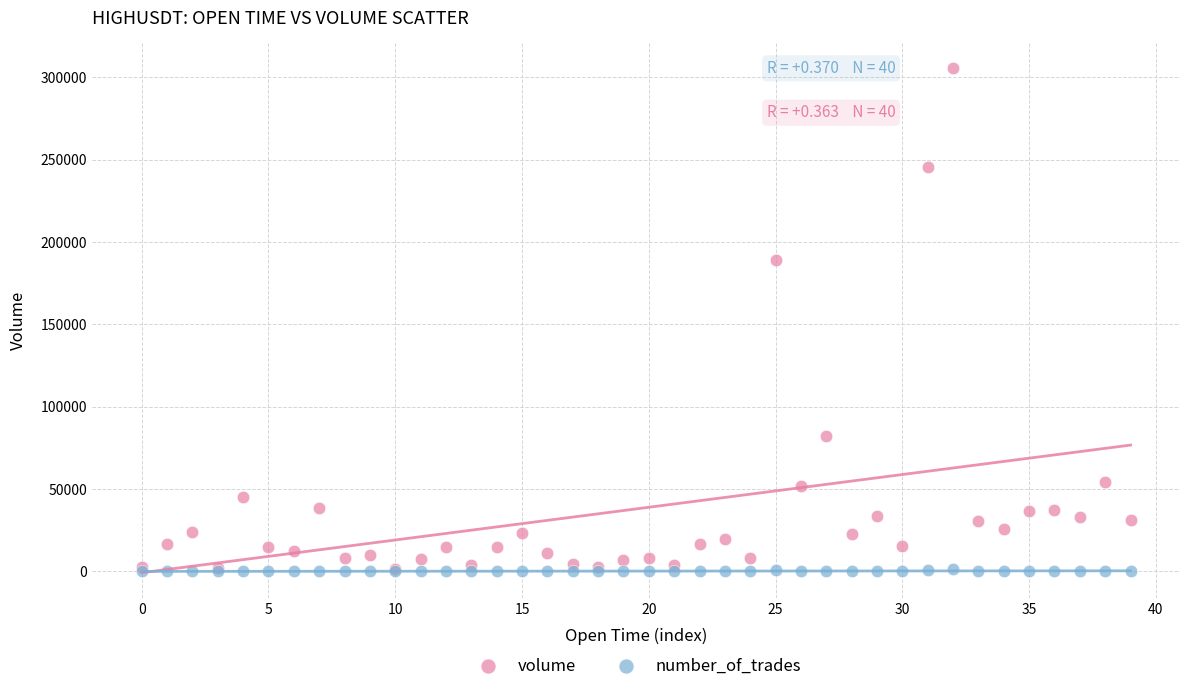

Across all series, what Y value is closest to 152727?

189015.9